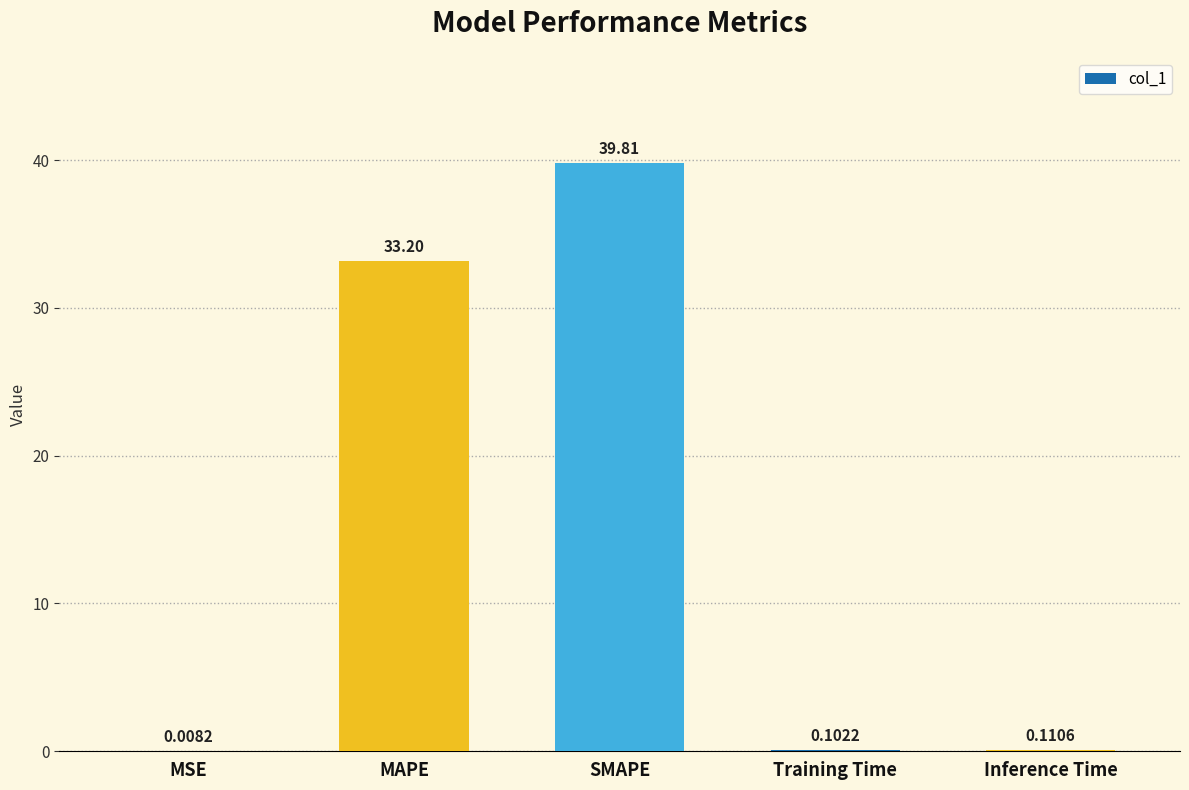

Which category has the highest value across all series?

SMAPE